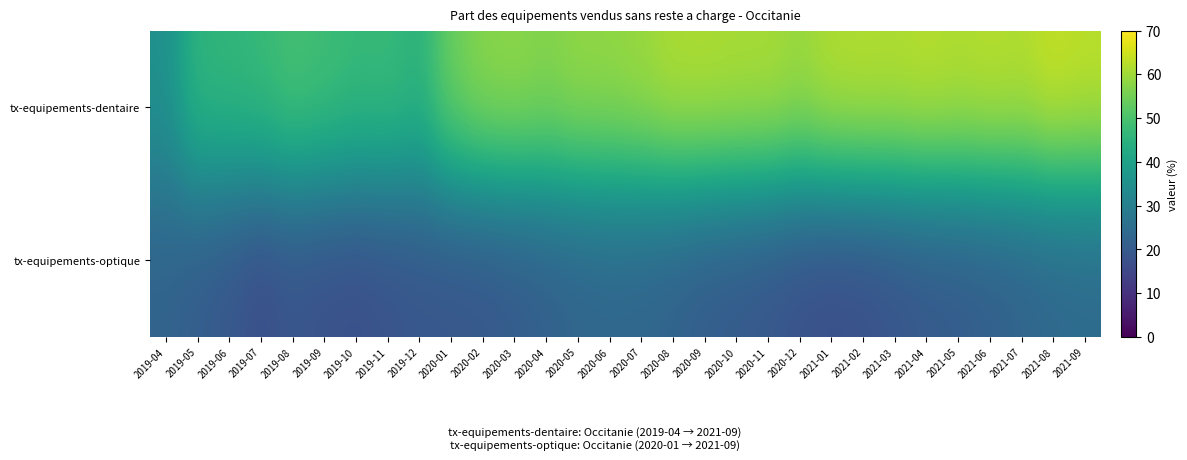

Reading right to left, list all the values displayed in this chart.

tx-equipements-dentaire: 2021-09=63.0	2021-08=63.9	2021-07=62.0	2021-06=62.5	2021-05=62.0	2021-04=62.6	2021-03=62.0	2021-02=62.2	2021-01=61.9	2020-12=59.6	2020-11=61.1	2020-10=61.1	2020-09=61.6	2020-08=61.4	2020-07=59.6	2020-06=58.6	2020-05=58.5	2020-04=57.1	2020-03=58.2	2020-02=57.6	2020-01=54.2	2019-12=45.2	2019-11=47.4	2019-10=47.1	2019-09=48.5	2019-08=49.5	2019-07=47.2	2019-06=46.2	2019-05=45.8	2019-04=35.2
tx-equipements-optique: 2021-09=24.1	2021-08=23.5	2021-07=22.2	2021-06=21.0	2021-05=20.1	2021-04=19.5	2021-03=18.3	2021-02=17.2	2021-01=16.8	2020-12=17.5	2020-11=18.9	2020-10=19.8	2020-09=20.5	2020-08=21.9	2020-07=22.8	2020-06=23.1	2020-05=22.5	2020-04=21.3	2020-03=20.1	2020-02=19.1	2020-01=18.8	2019-12=18.8	2019-11=17.9	2019-10=17.0	2019-09=17.5	2019-08=18.4	2019-07=16.7	2019-06=19.1	2019-05=20.6	2019-04=22.2